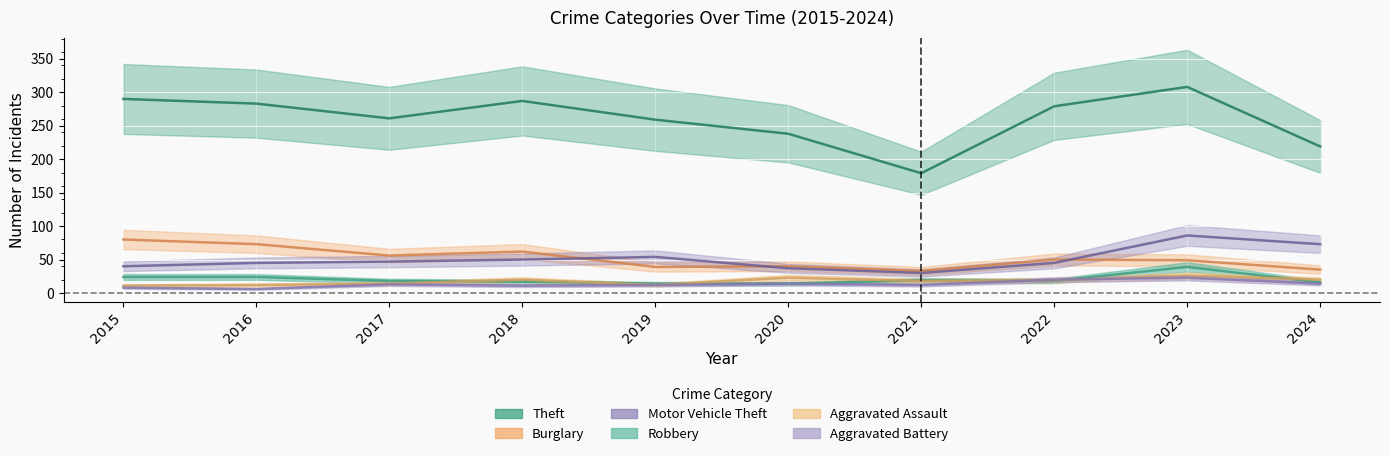

What is the sum of all Robbery values?

203